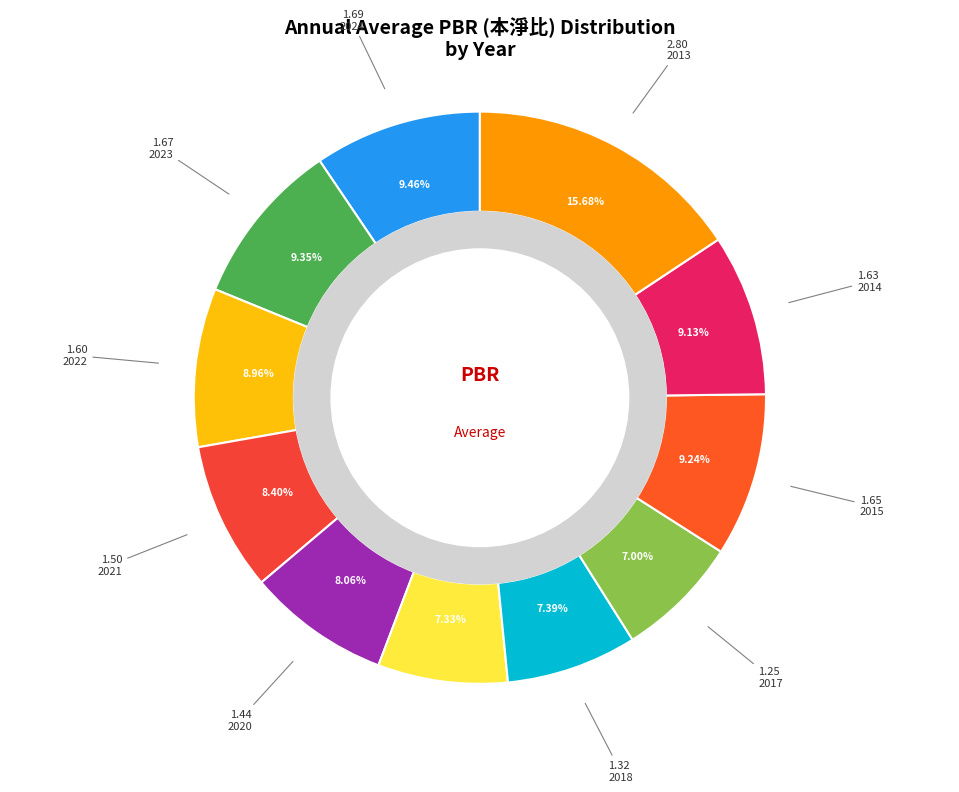

How many slices are in this pie chart?

11